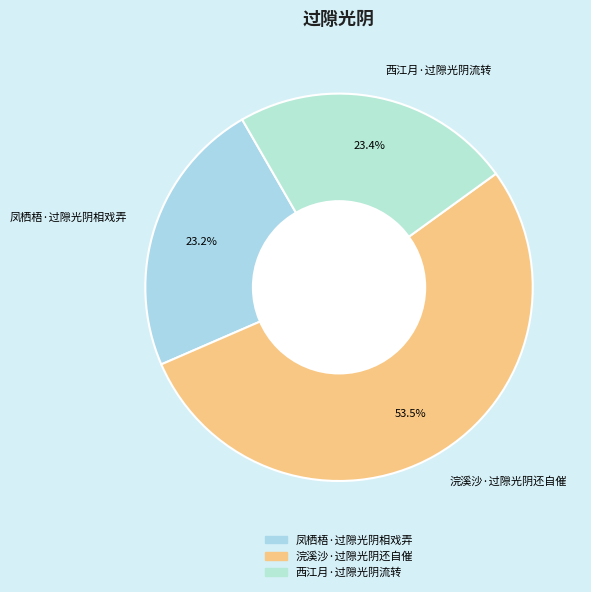

The 凤栖梧·过隙光阴相戏弄 slice represents 30% of the pie. True or false?

False